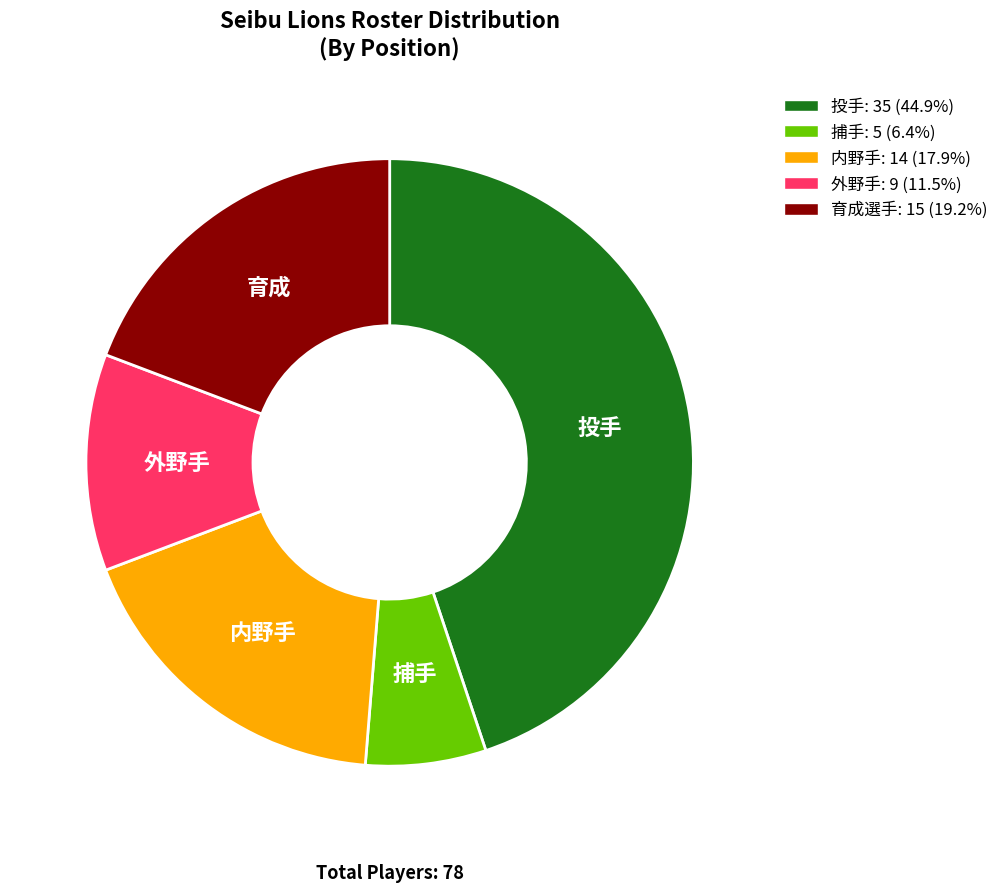

What is the ratio of the value at 内野手 to the value at 投手?

0.4